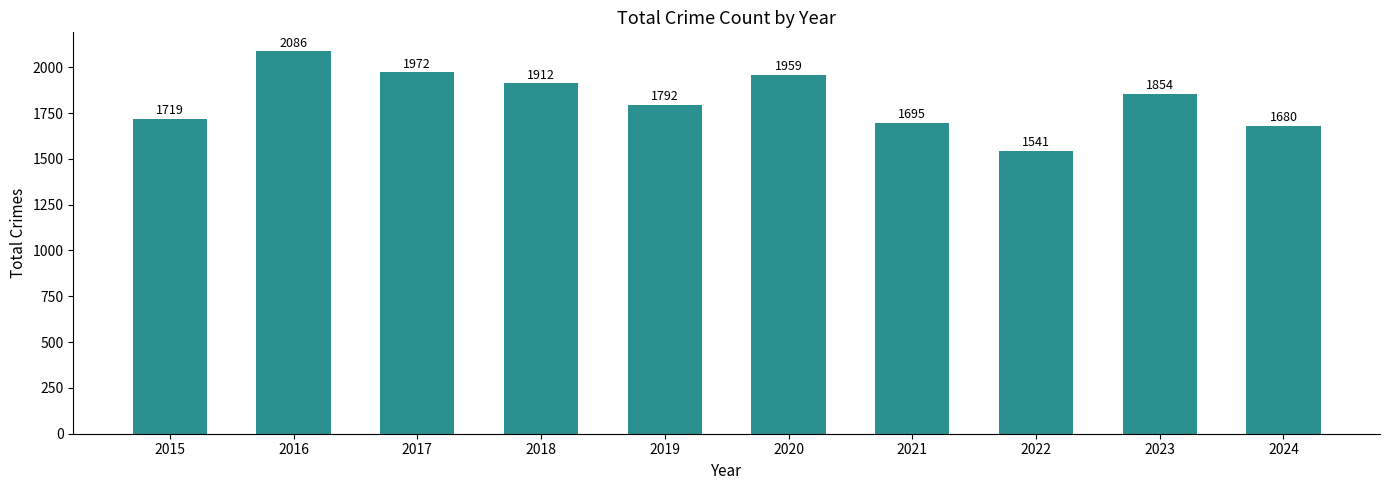

The value at 2024 is 2453. True or false?

False